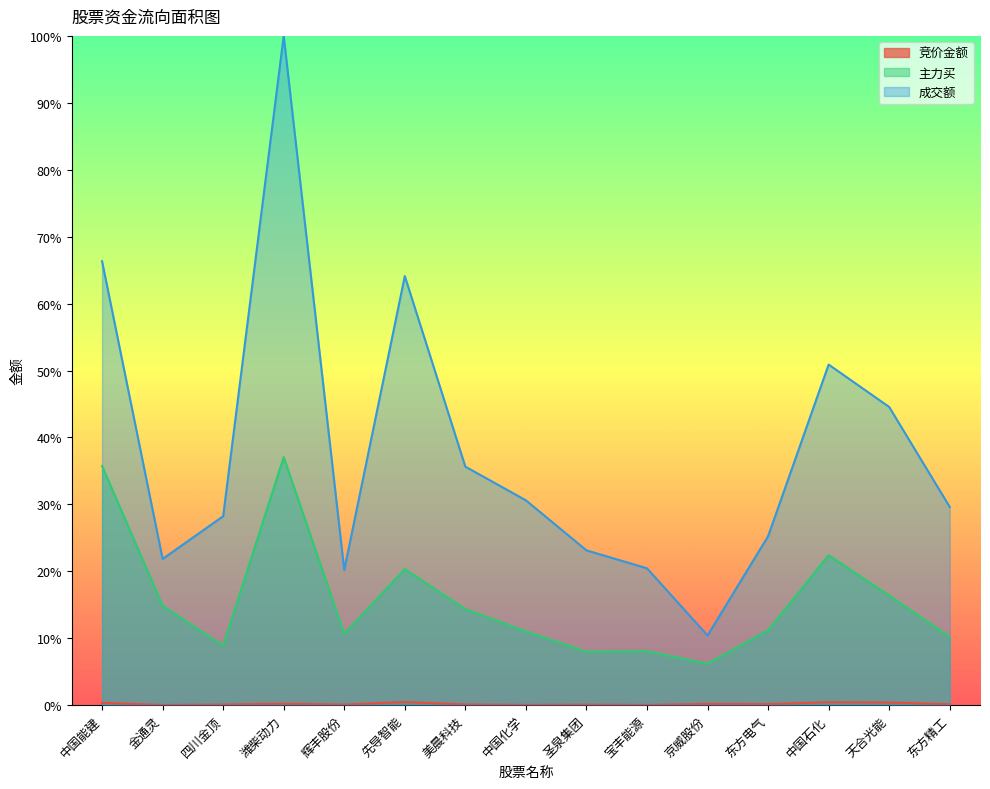

Reading left to right, transcribe all the data shown in this chart.

竞价金额: 中国能建=0.0	金通灵=0.0	四川金顶=0.0	潍柴动力=0.0	辉丰股份=0.0	先导智能=0.0	美晨科技=0.0	中国化学=0.0	圣泉集团=0.0	宝丰能源=0.0	京威股份=0.0	东方电气=0.0	中国石化=0.0	天合光能=0.0	东方精工=0.0
主力买: 中国能建=0.4	金通灵=0.1	四川金顶=0.1	潍柴动力=0.4	辉丰股份=0.1	先导智能=0.2	美晨科技=0.1	中国化学=0.1	圣泉集团=0.1	宝丰能源=0.1	京威股份=0.1	东方电气=0.1	中国石化=0.2	天合光能=0.2	东方精工=0.1
成交额: 中国能建=0.7	金通灵=0.2	四川金顶=0.3	潍柴动力=1.0	辉丰股份=0.2	先导智能=0.6	美晨科技=0.4	中国化学=0.3	圣泉集团=0.2	宝丰能源=0.2	京威股份=0.1	东方电气=0.3	中国石化=0.5	天合光能=0.4	东方精工=0.3